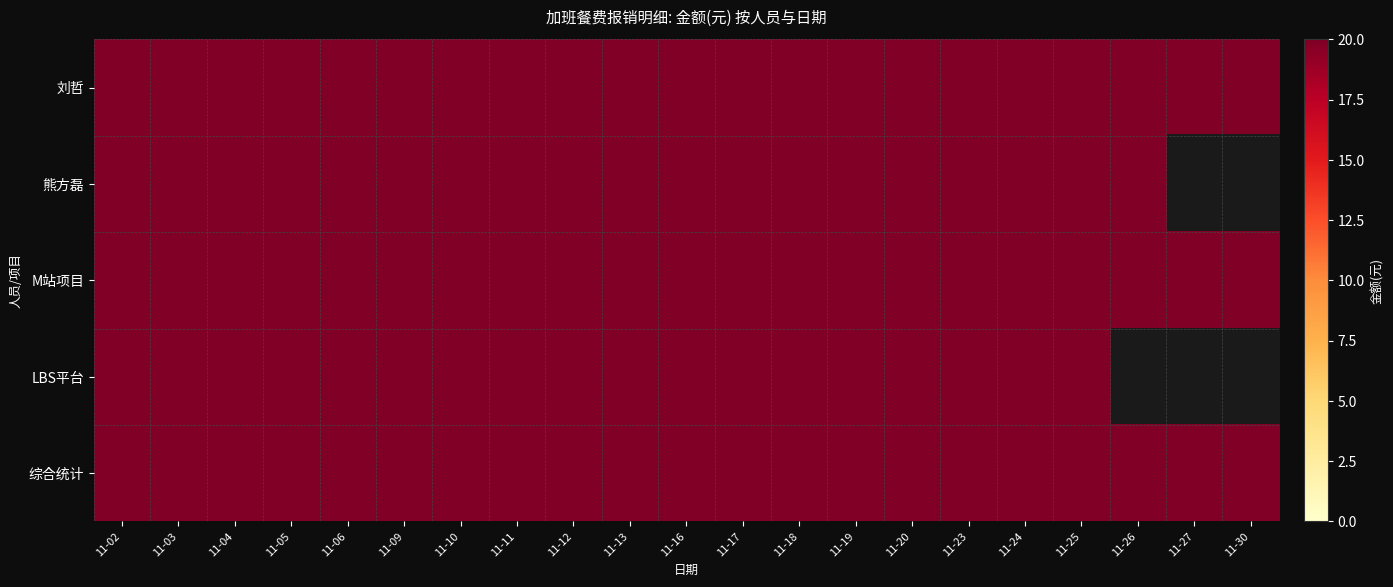

Where is 综合统计 nearest to the value 20?

11-02